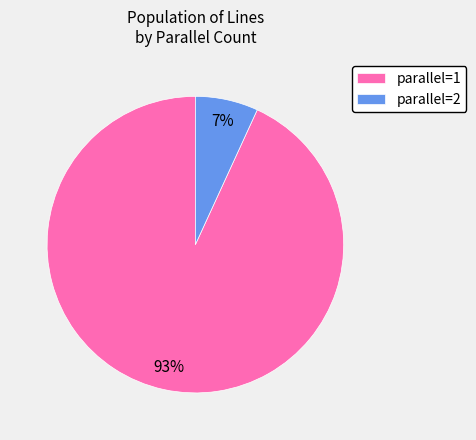

Which slice is the smallest?

parallel=2